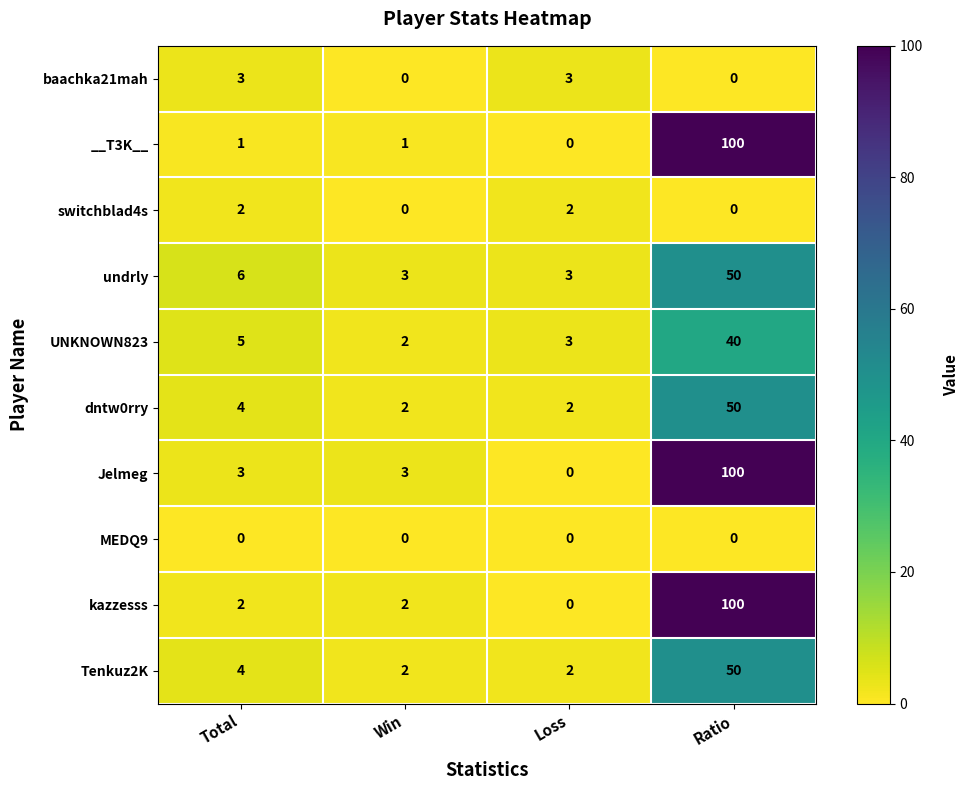

At which category is the sum across all series the highest?

Ratio